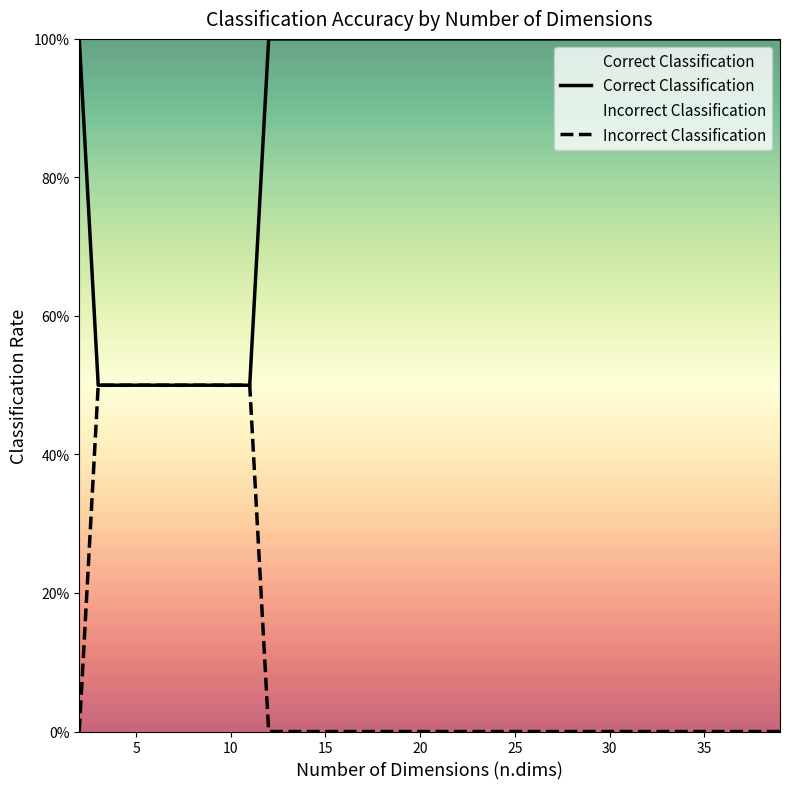

At 15, list the series in order from smallest to largest.

Incorrect Classification, Correct Classification